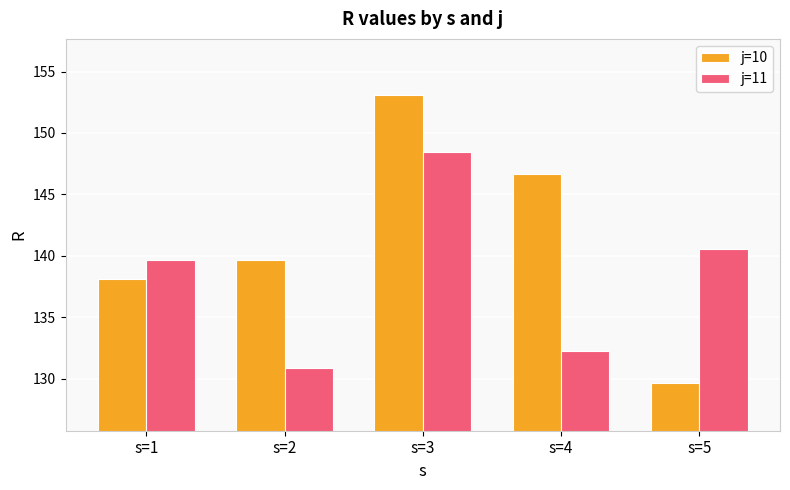

What is the lowest value of the j=11 series?

130.9